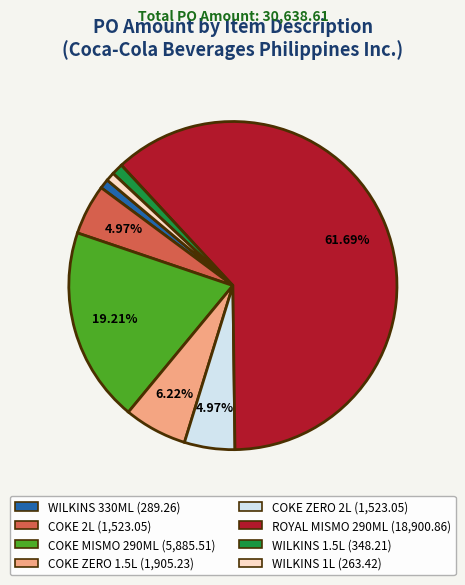

To the nearest percent, what is the difference between the largest and smallest slice percentages?

61%